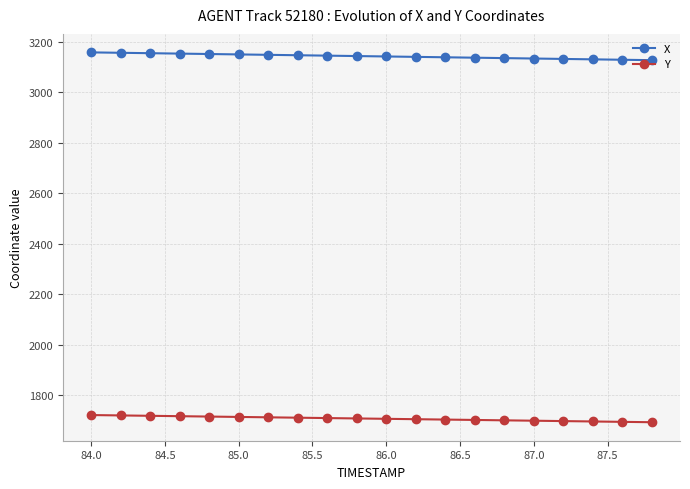

What is the greatest value displayed?

3158.8